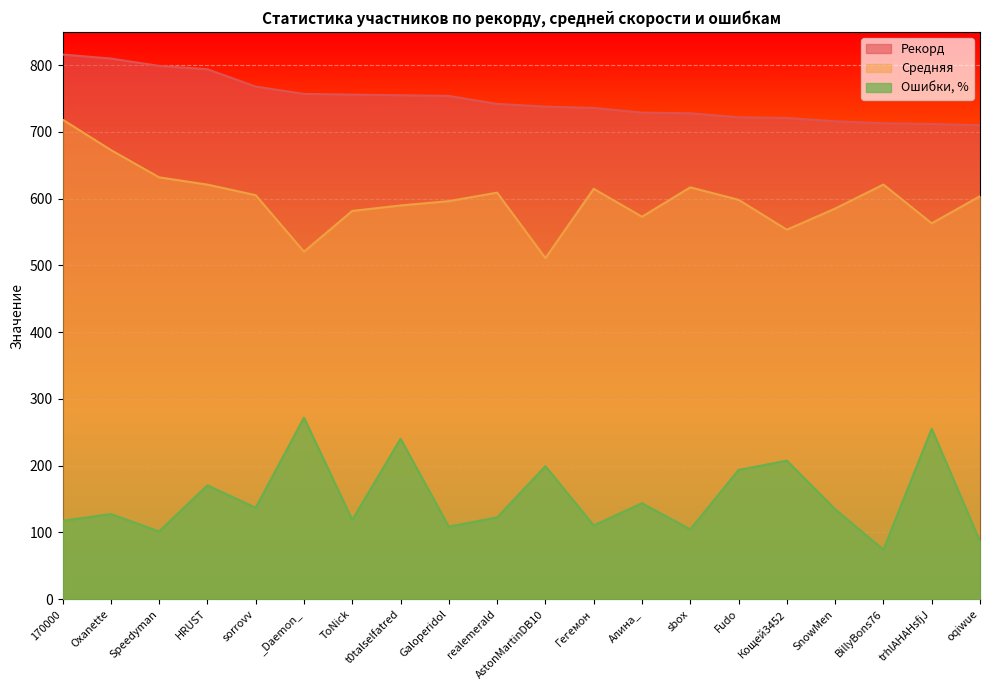

Where is Средняя nearest to the value 614?

Гегемон